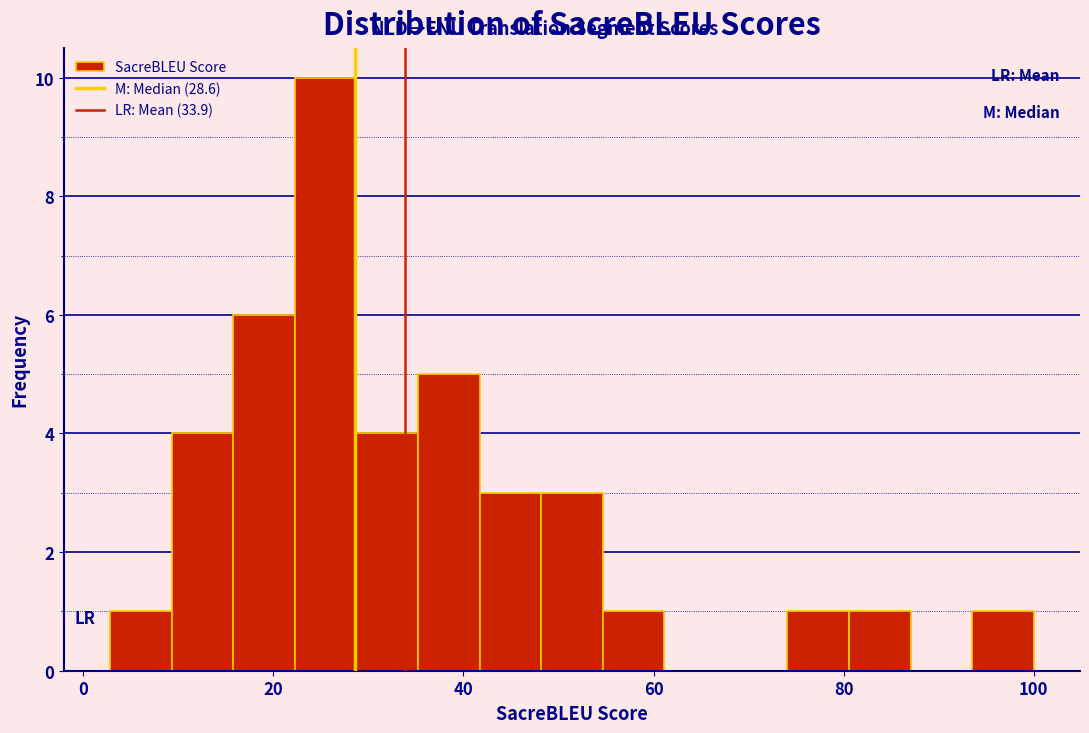

Read against the x-axis, roughly where is the centre of the tallest bar?

26